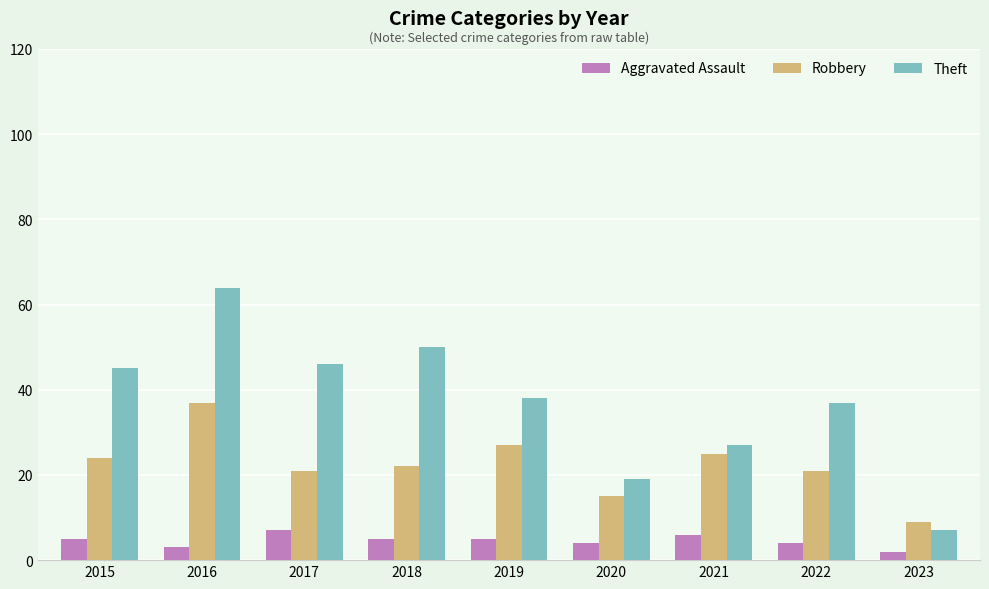

At which category is the sum across all series the highest?

2016